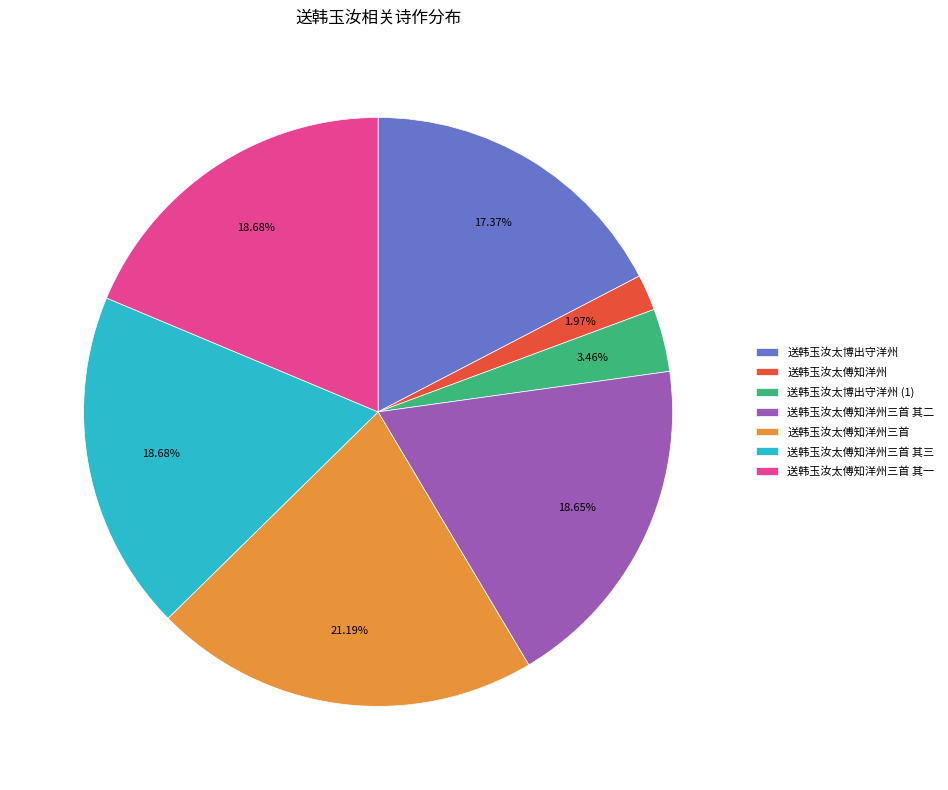

Is it true that 送韩玉汝太傅知洋州三首 is 21% of the pie?

True